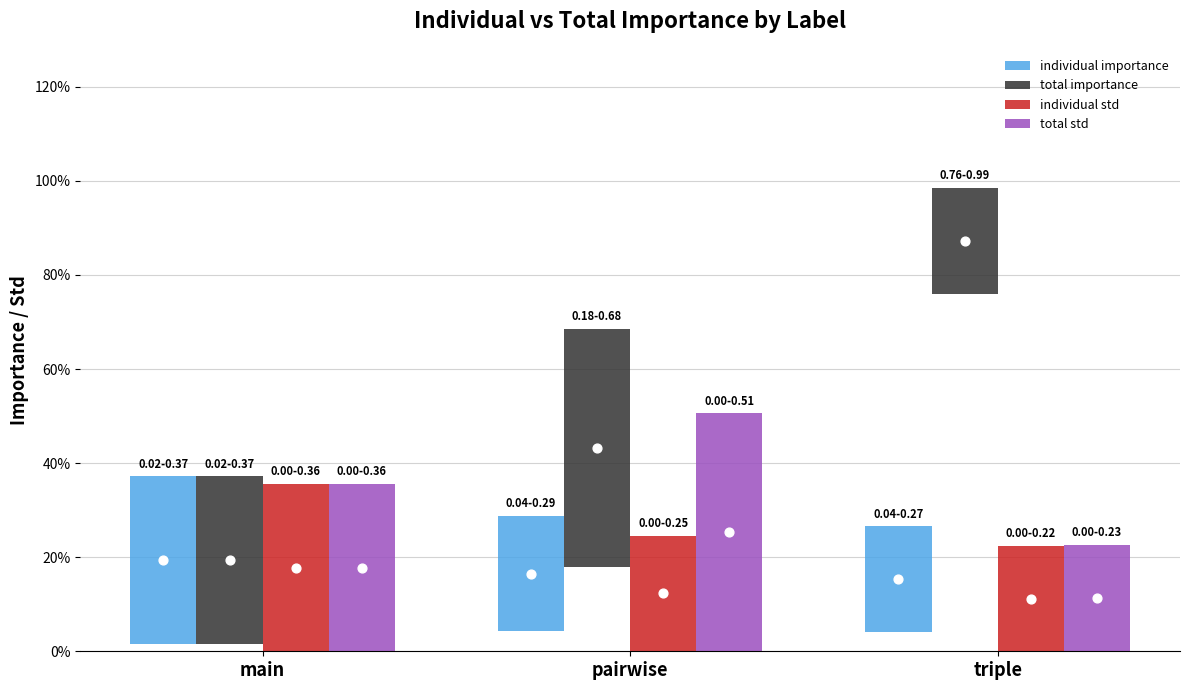

What are all the series names shown in the legend?

individual importance, total importance, individual std, total std